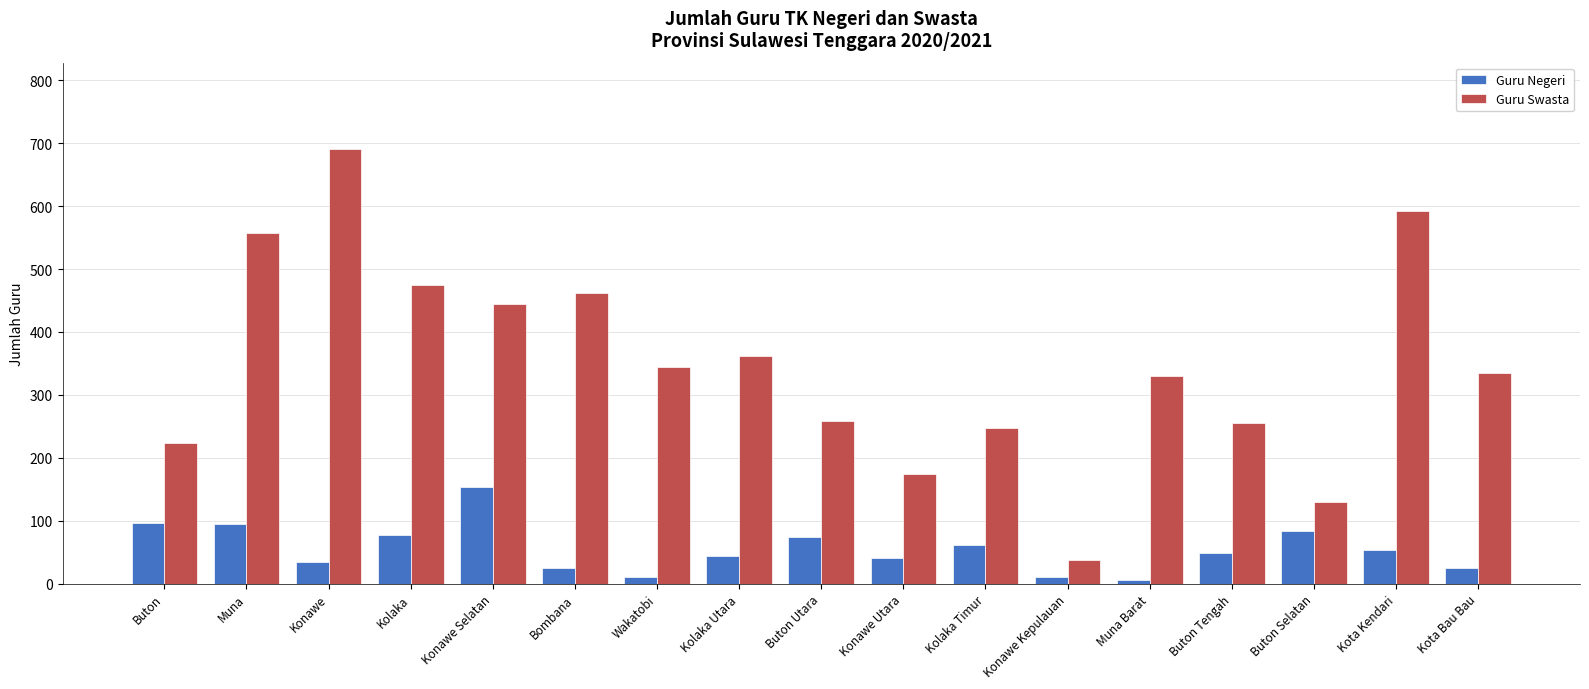

At which category is the sum across all series the highest?

Konawe